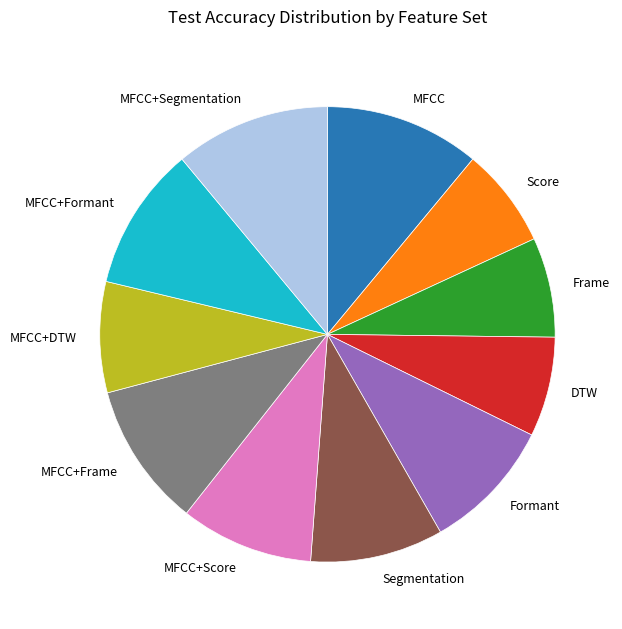

Is the sum of MFCC+Formant and MFCC+Segmentation greater than half?

No